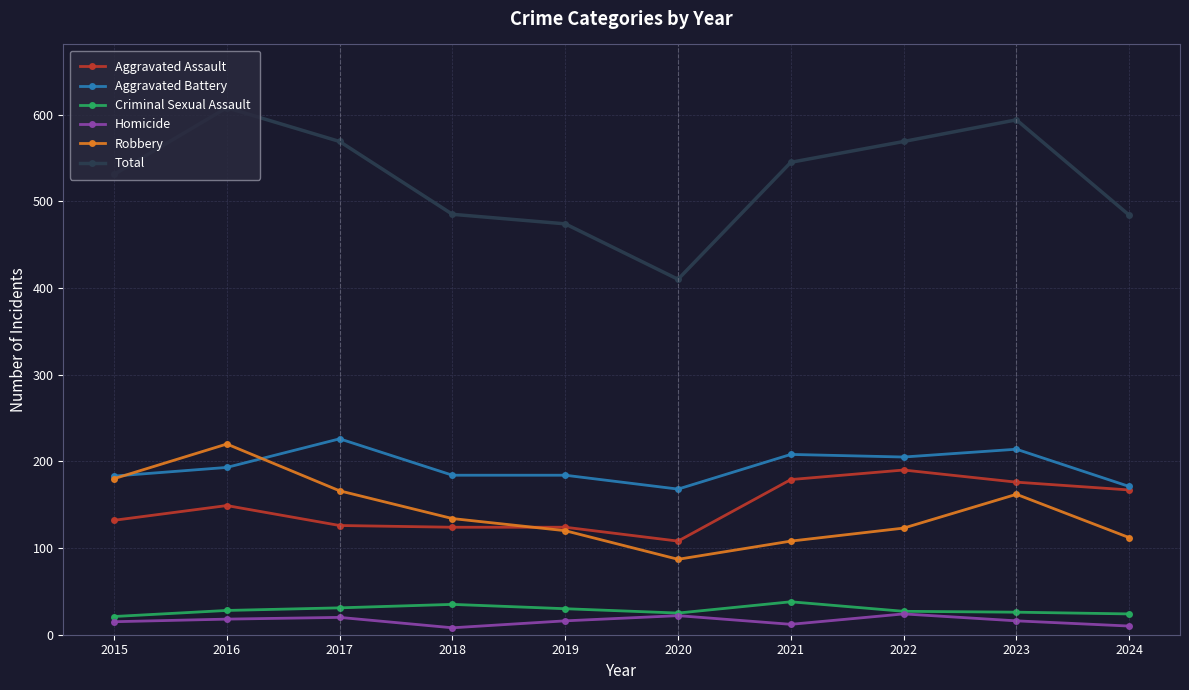

Where is Robbery nearest to the value 153?

2023